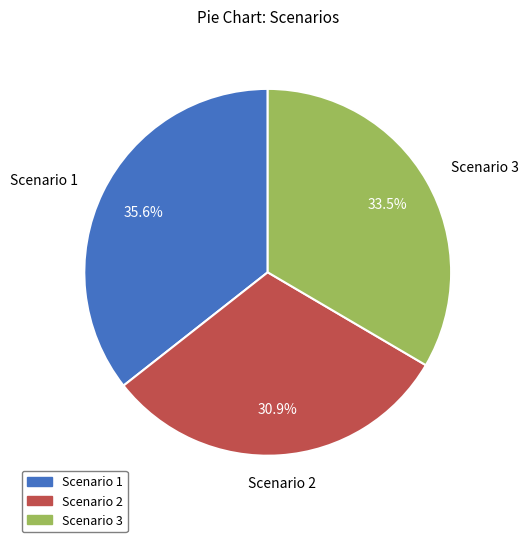

Is Scenario 1 the majority of the pie?

No